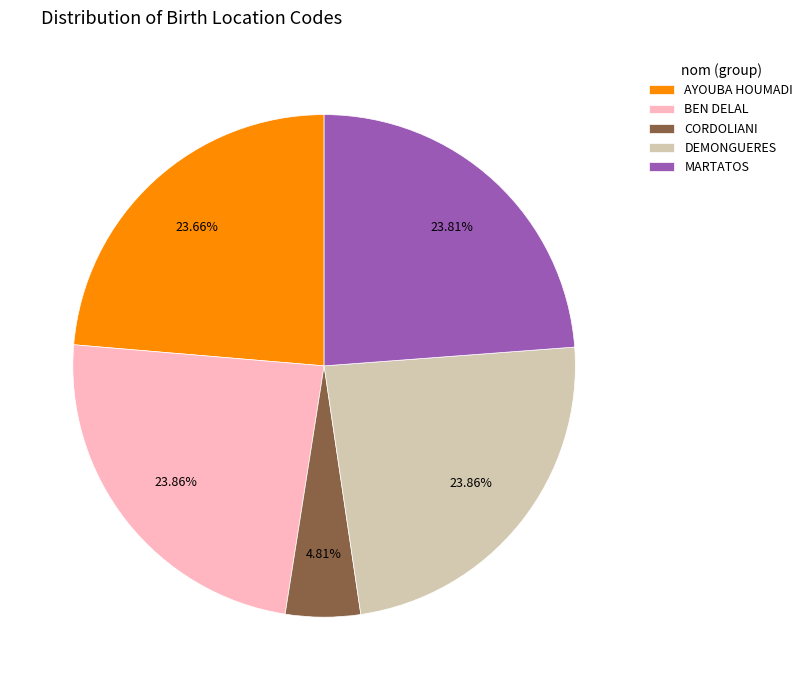

What portion of the pie excludes AYOUBA HOUMADI?

76.3%